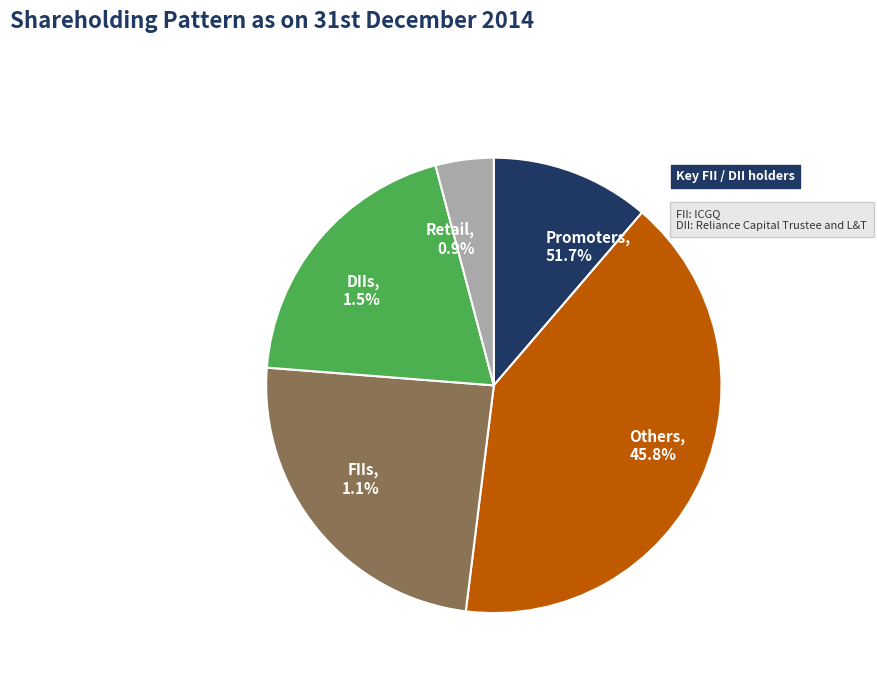

The Row 3.0 slice represents 33% of the pie. True or false?

False